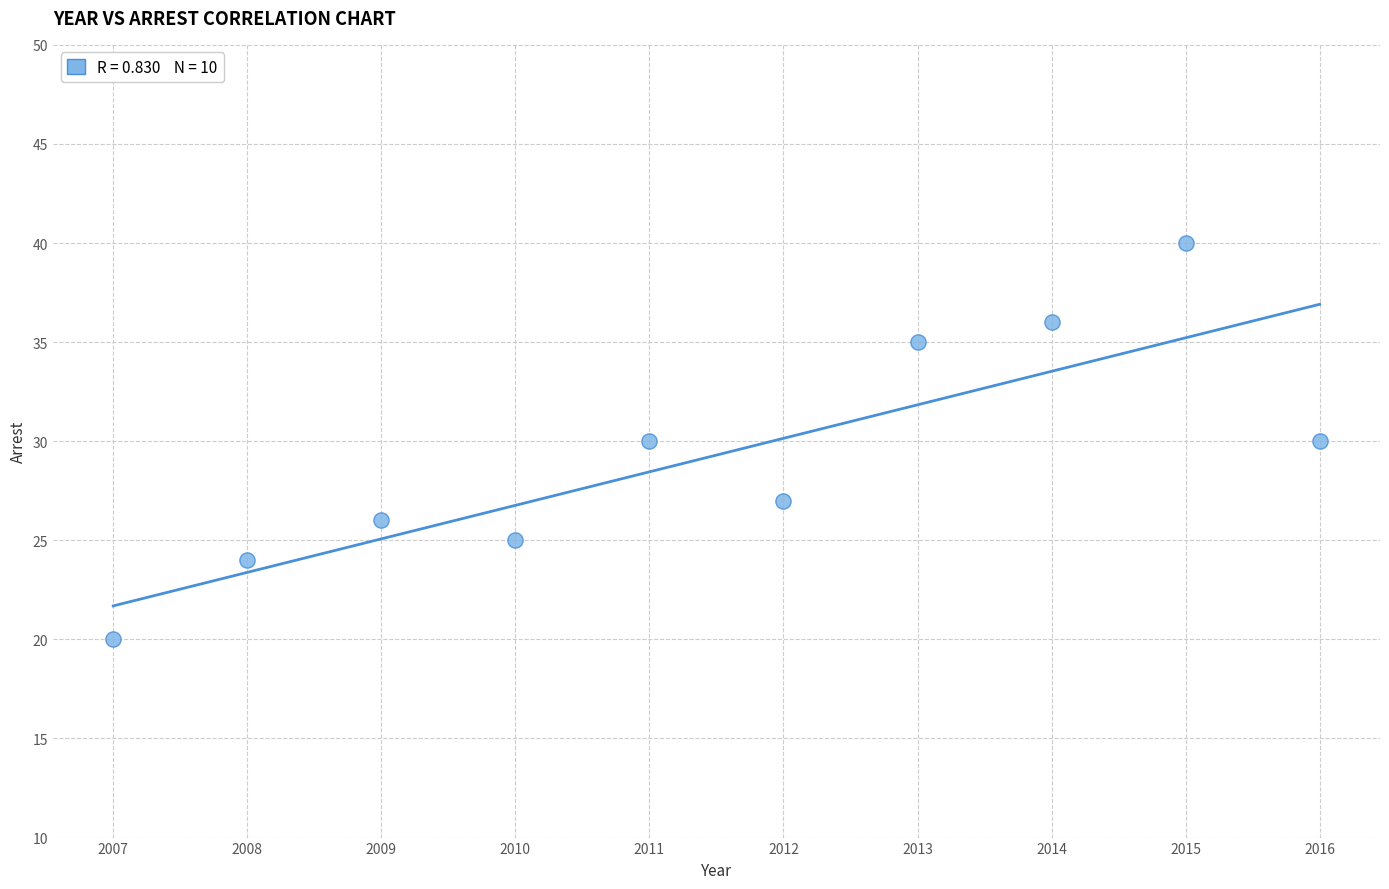

What is the range of Y values (max minus min)?

20